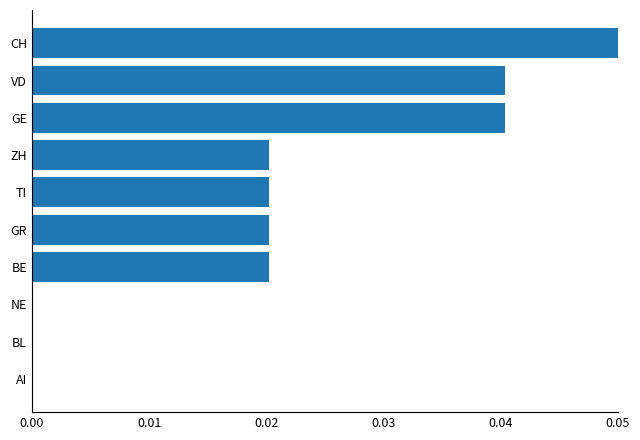

How many bars are there in total?

10